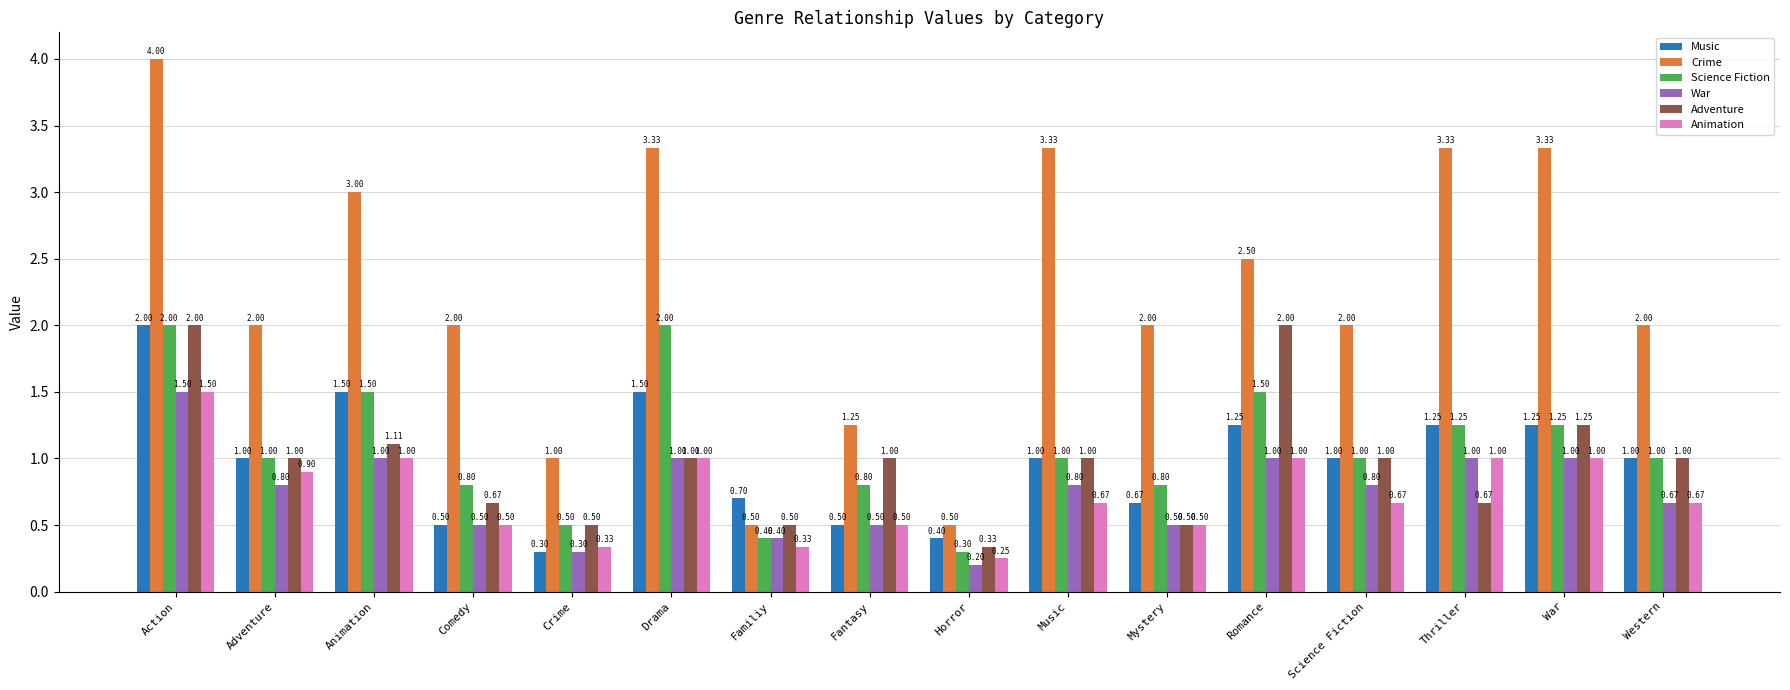

Which series changed the most between Action and Crime?

Crime